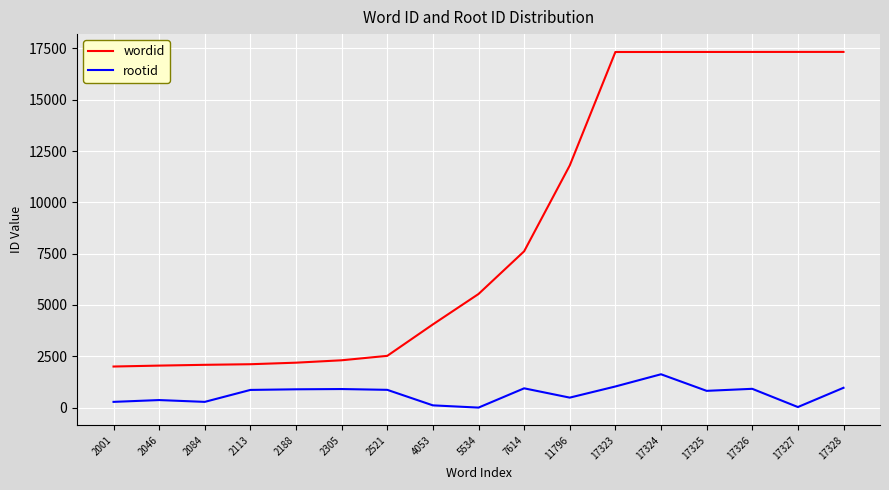

Rank the series by their average value, from highest to lowest.

wordid, rootid